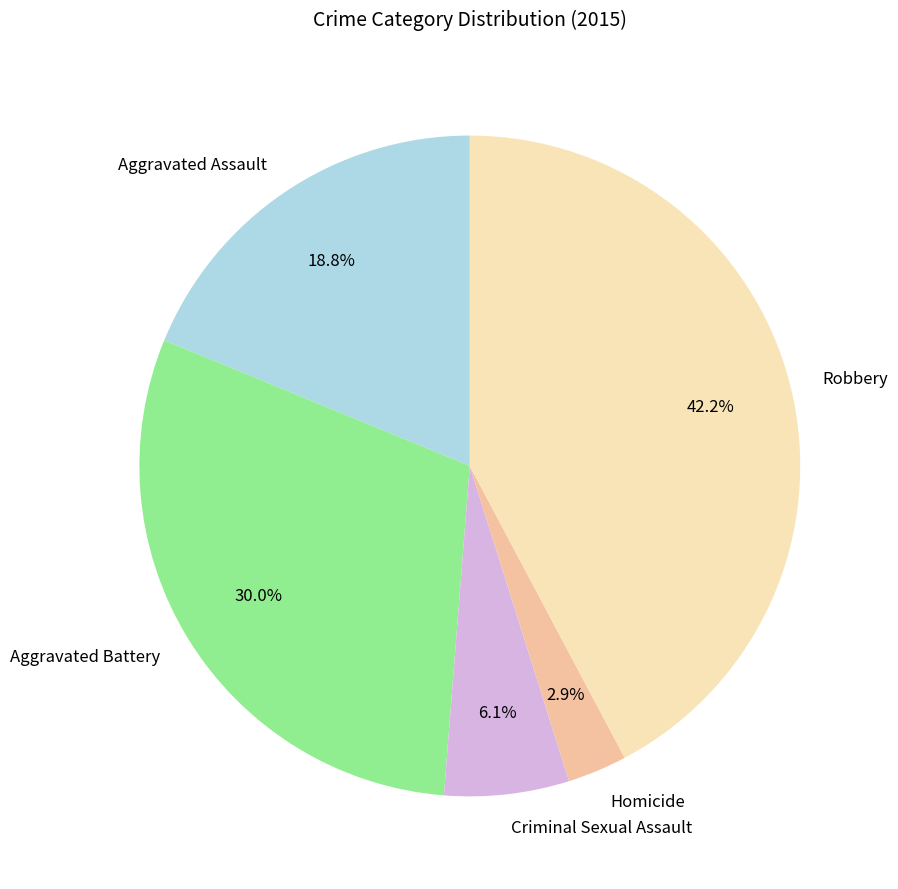

What is the total percentage of Aggravated Battery and Criminal Sexual Assault?

36.1%